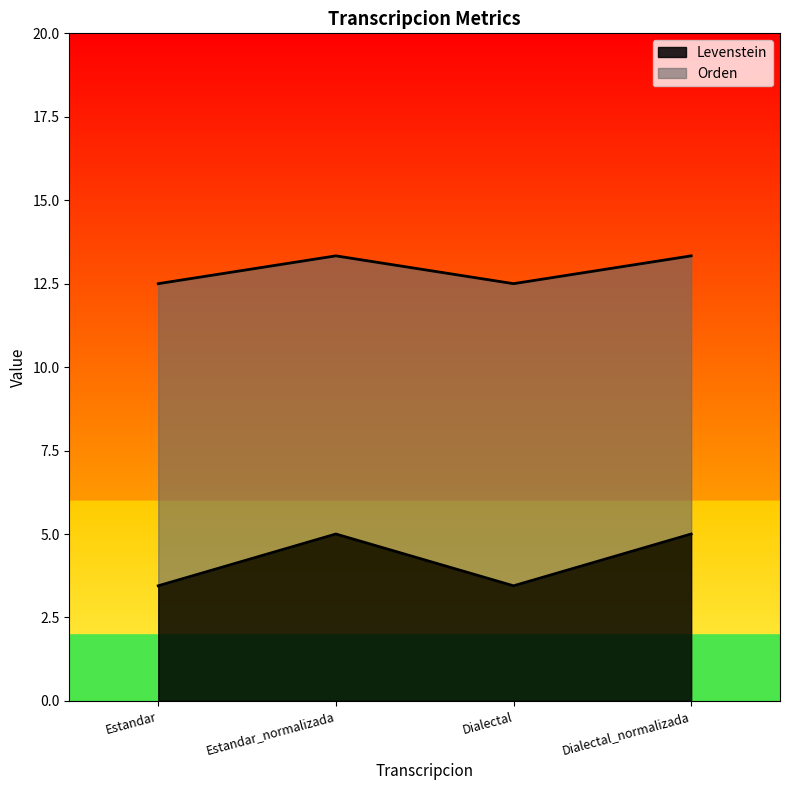

What are all the series names shown in the legend?

Levenstein, Orden